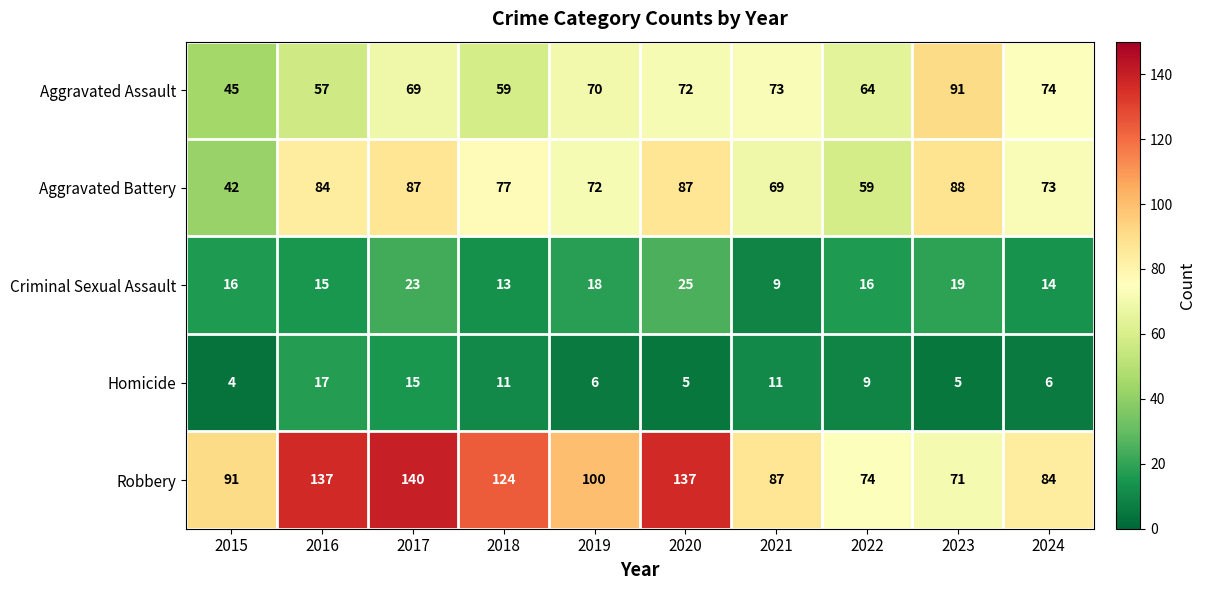

What value does the Homicide series have at 2021, to the nearest 5?

10